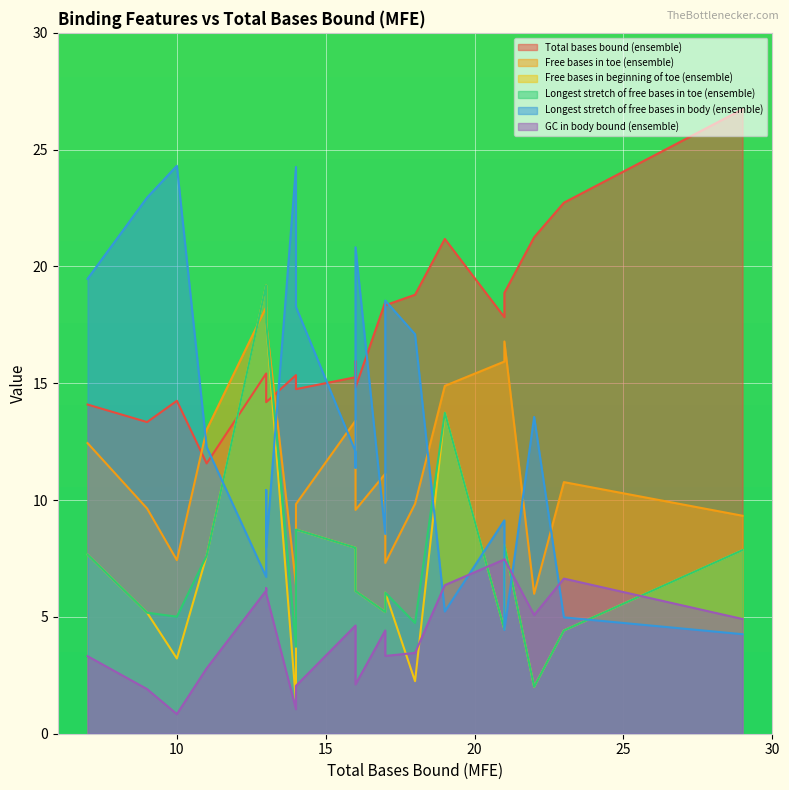

True or false: Longest stretch of free bases in body (ensemble) has a value of 7.0 at 22.

False